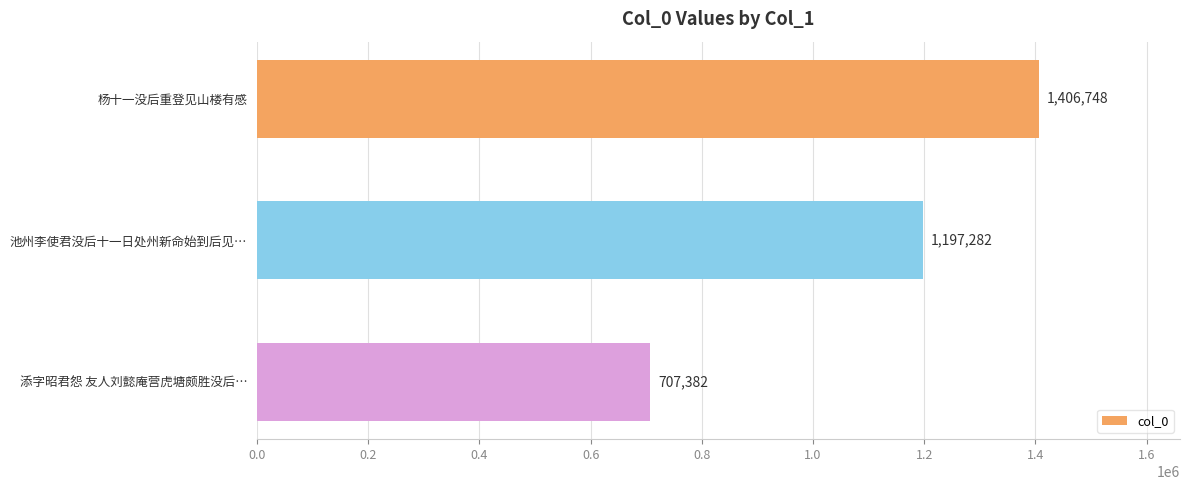

Rank the categories by value from lowest to highest.

添字昭君怨 友人刘懿庵营虎塘颇胜没后…, 池州李使君没后十一日处州新命始到后见…, 杨十一没后重登见山楼有感